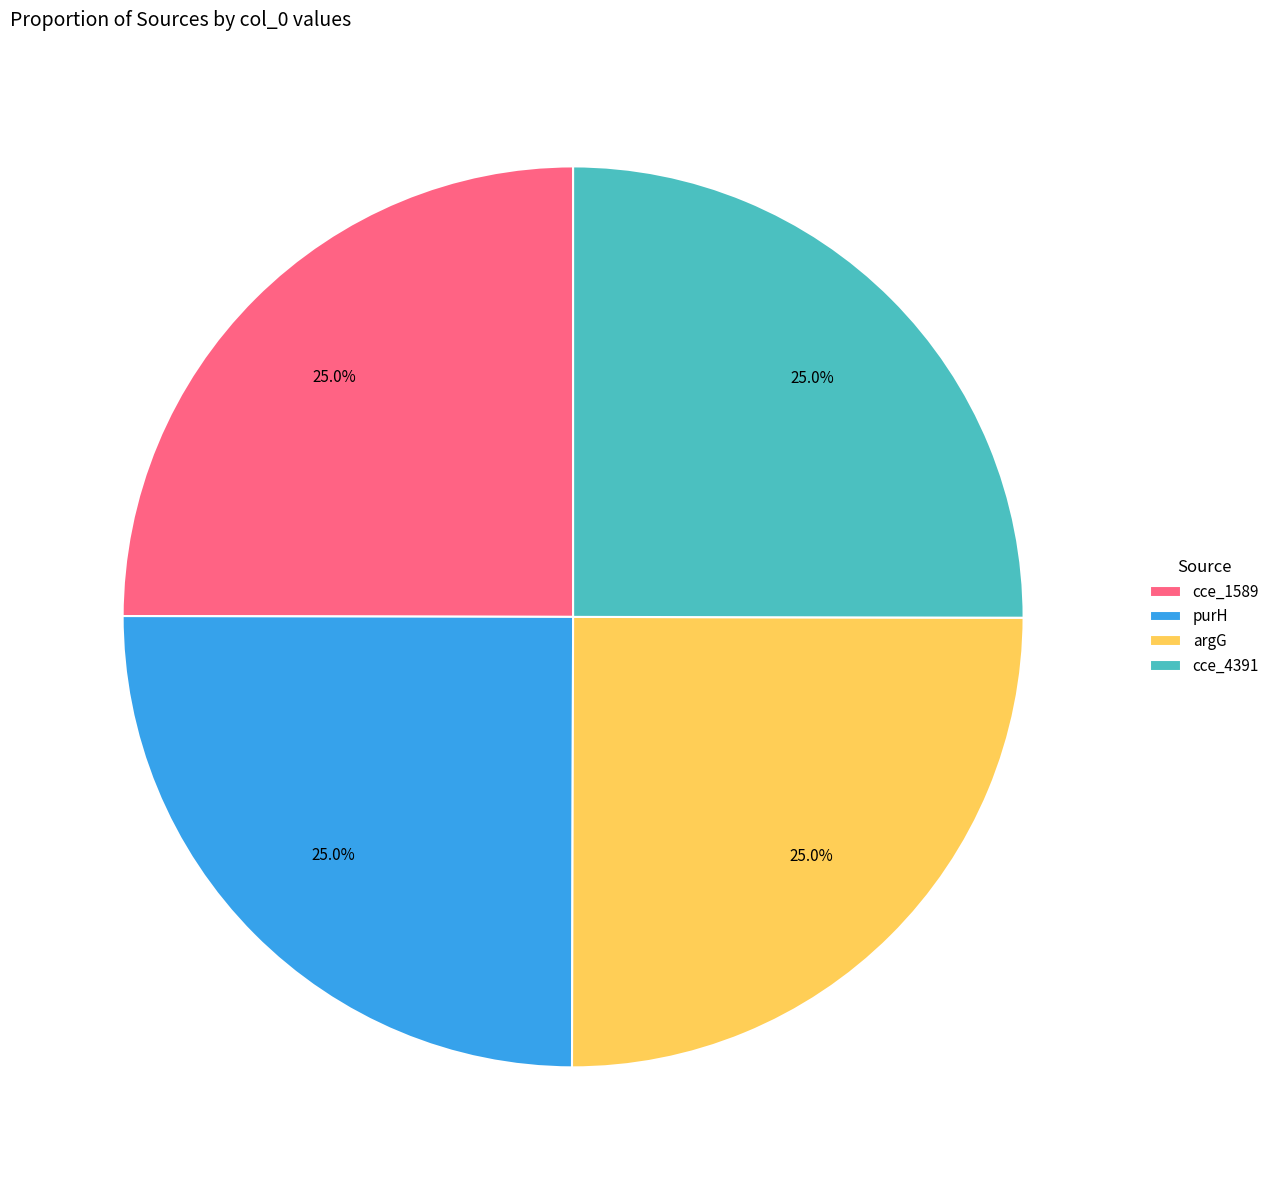

To the nearest percent, what is the combined percentage of cce_1589 and purH?

50%